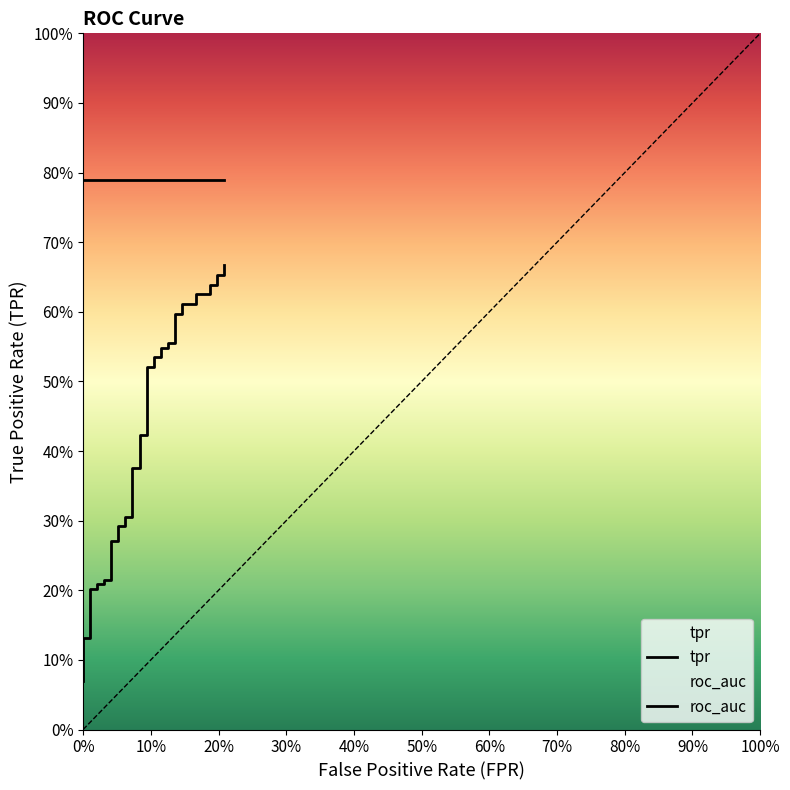

What value does the roc_auc series have at 90%?

0.8